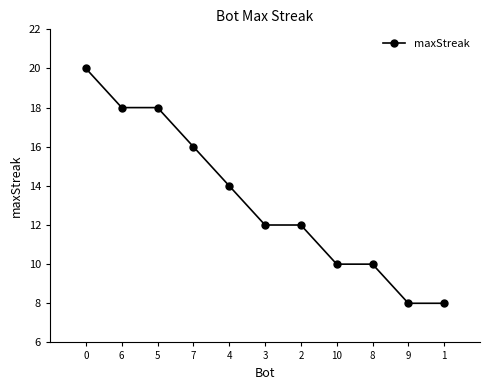

What position from the left is 6?

2